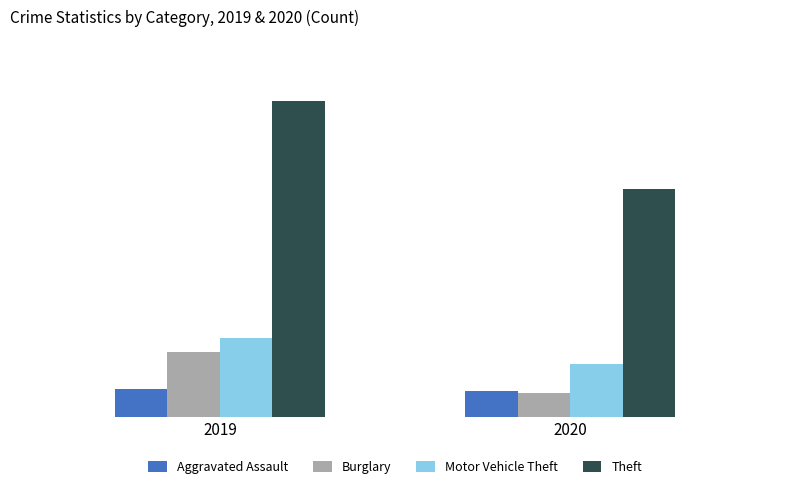

Reading left to right, extract all data points from this chart.

Aggravated Assault: 2019=26	2020=24
Burglary: 2019=60	2020=22
Motor Vehicle Theft: 2019=73	2020=49
Theft: 2019=291	2020=210